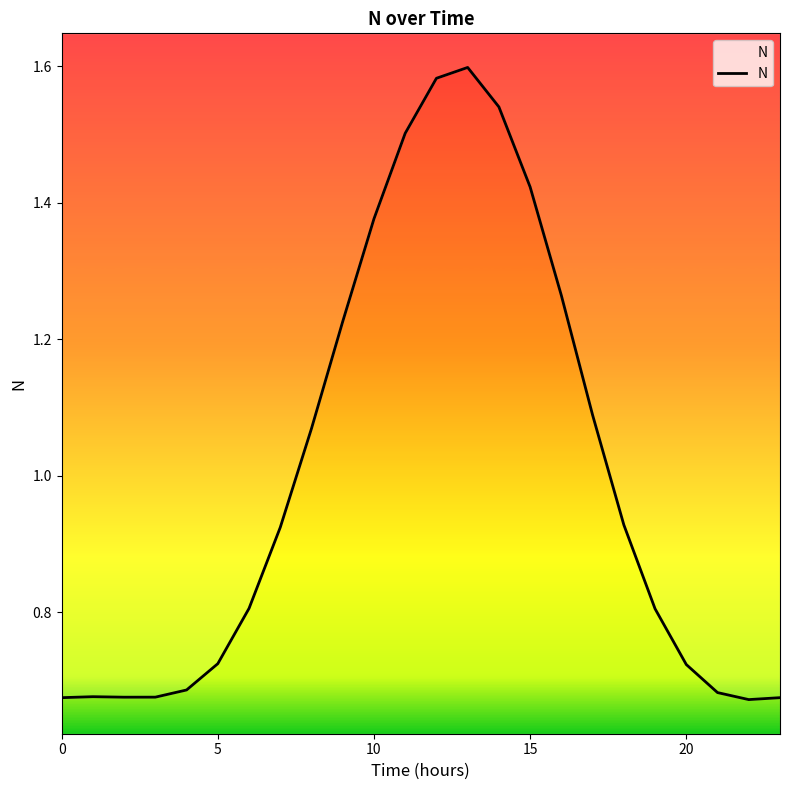

Is it true that the value at 8 is 1.8?

False